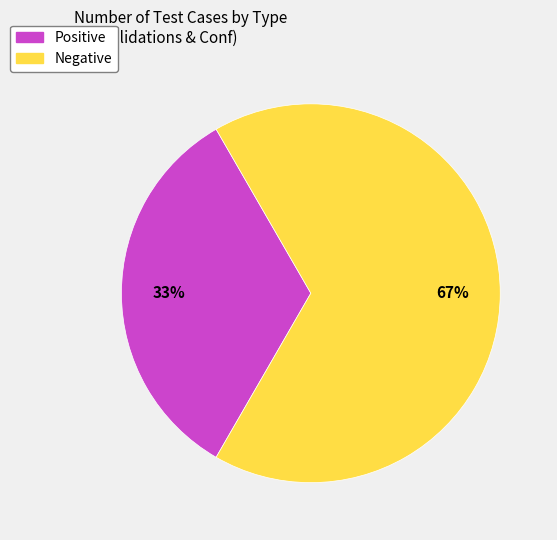

Approximately how many times larger is the value at Positive compared to Negative?

0.5